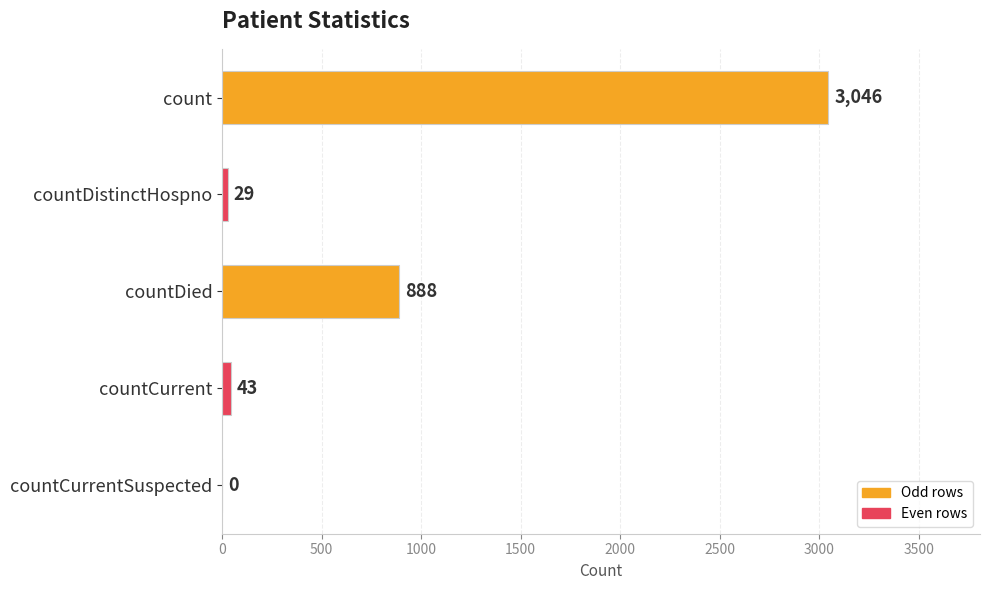

What is the greatest value displayed?

3046